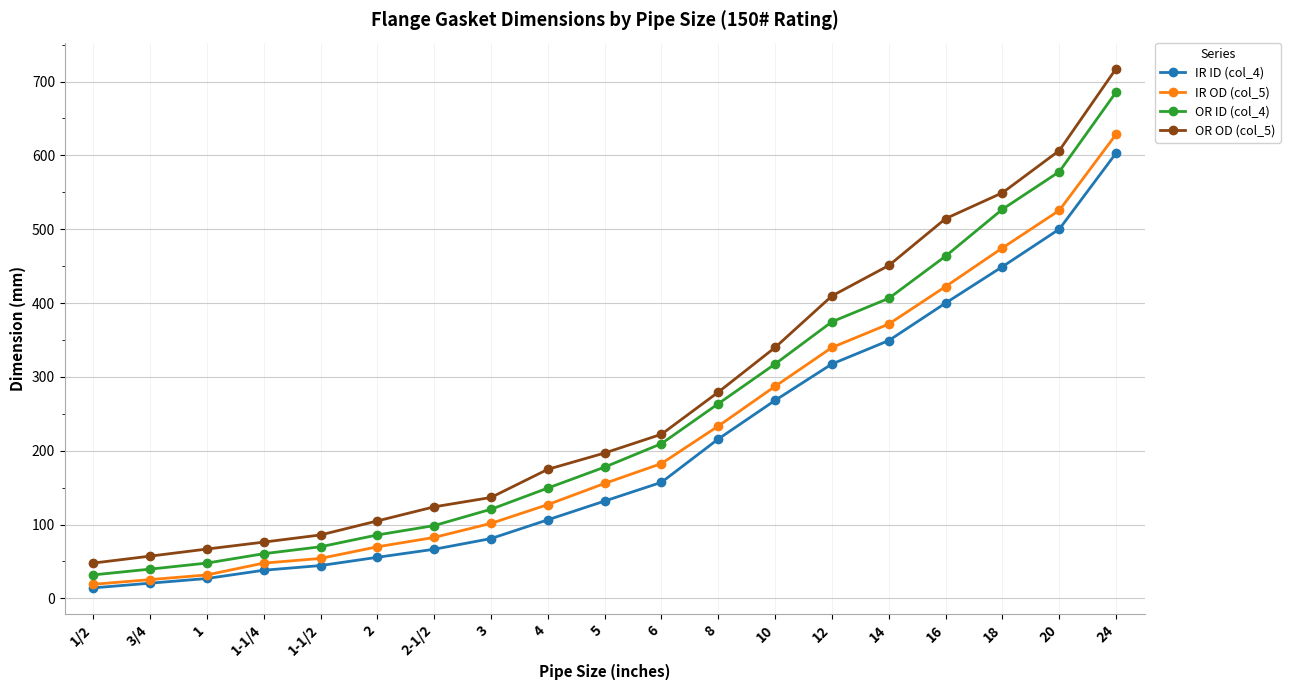

Which category has the lowest value in the OR ID (col_4) series?

1/2